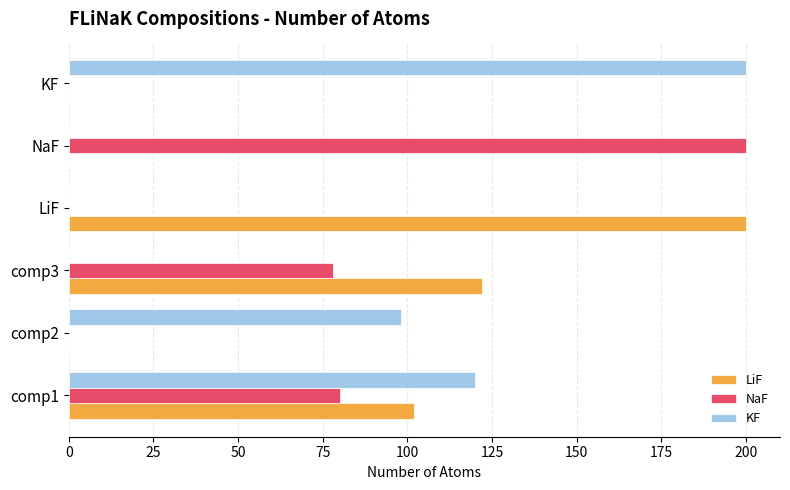

The LiF series shows 66 at NaF. True or false?

False